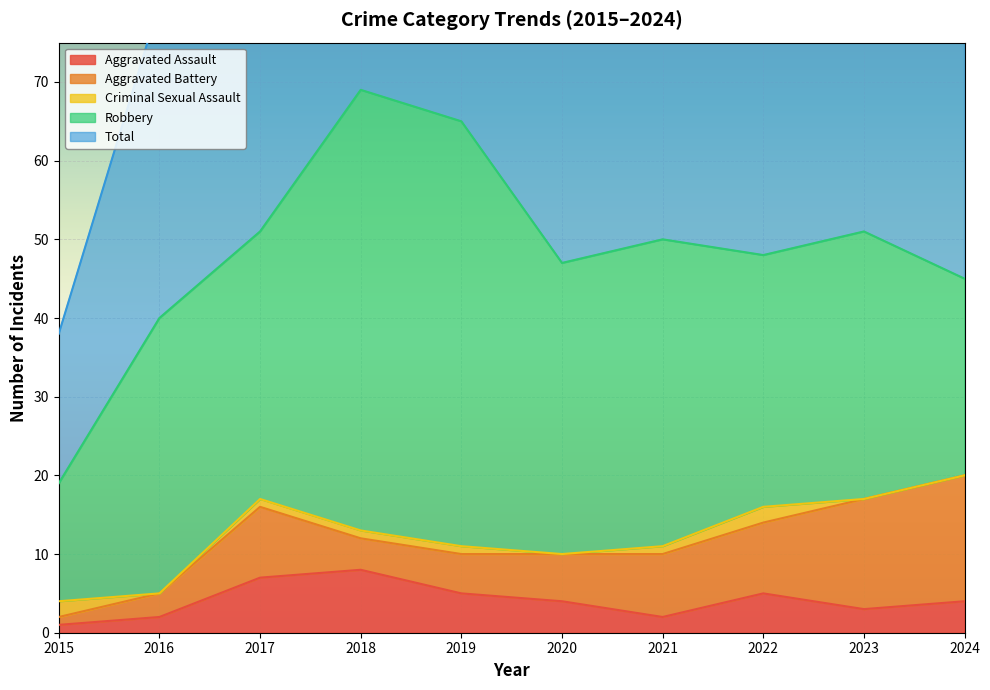

Rank the categories by Robbery value from highest to lowest.

2018, 2019, 2021, 2020, 2016, 2017, 2023, 2022, 2024, 2015